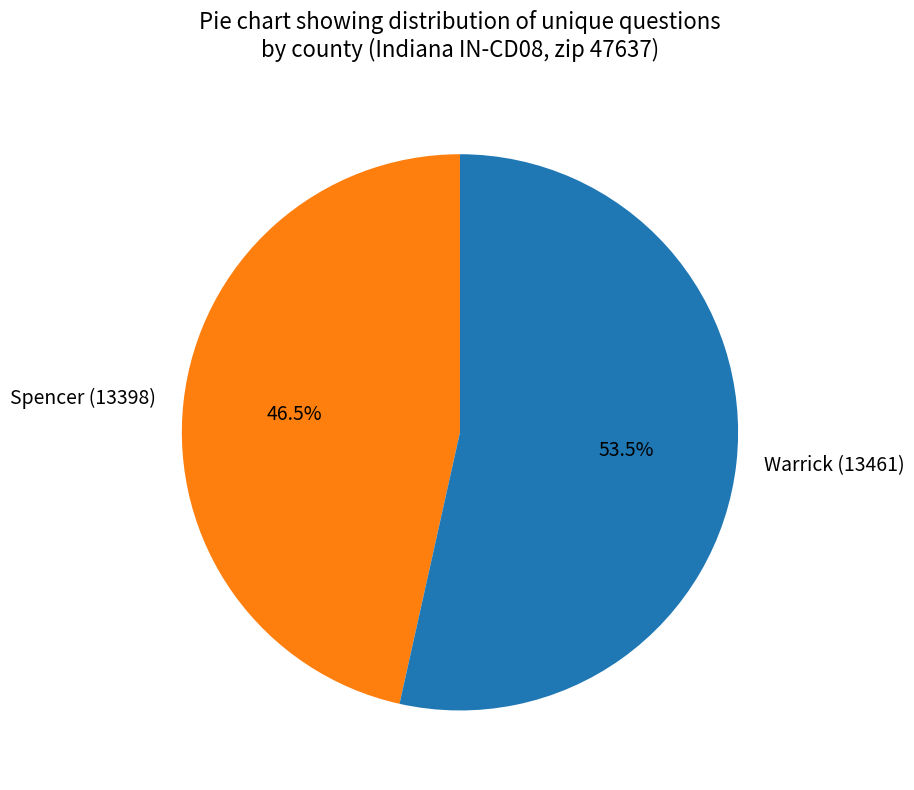

Which category accounts for the majority?

Warrick (13461)